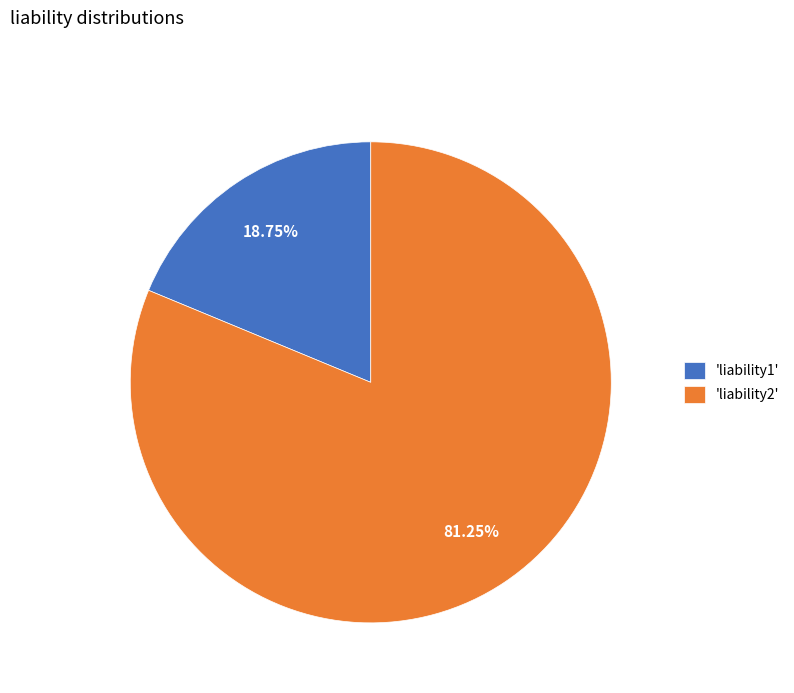

Combined, do 'liability1' and 'liability2' account for over 50%?

Yes